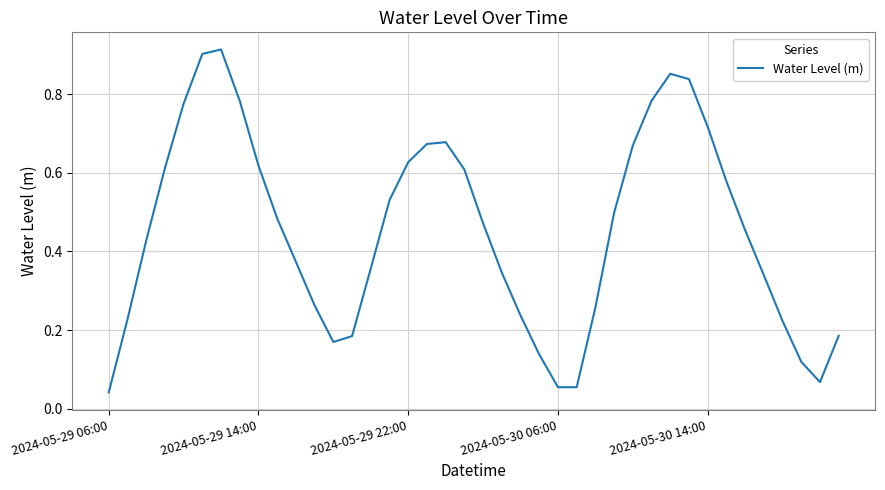

Which has a higher value, 2024-05-29 14:00 or 2024-05-29 06:00?

2024-05-29 14:00